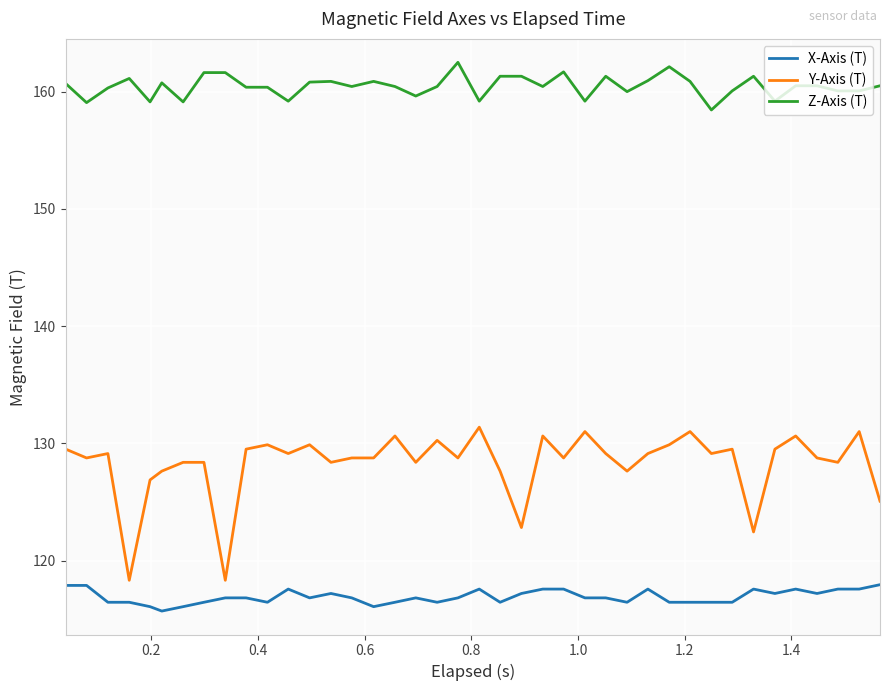

Which series has the largest total across all categories?

Z-Axis (T)